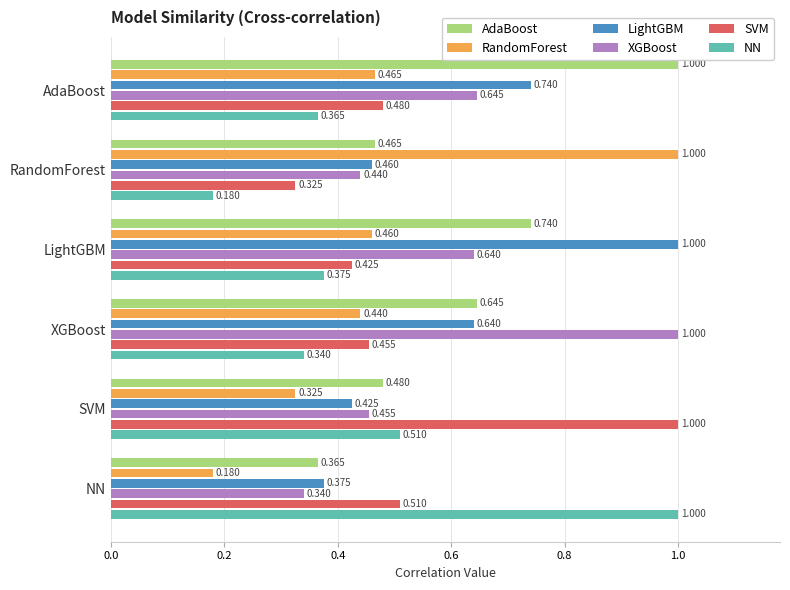

Rank the series at LightGBM from lowest to highest value.

NN, SVM, RandomForest, XGBoost, AdaBoost, LightGBM